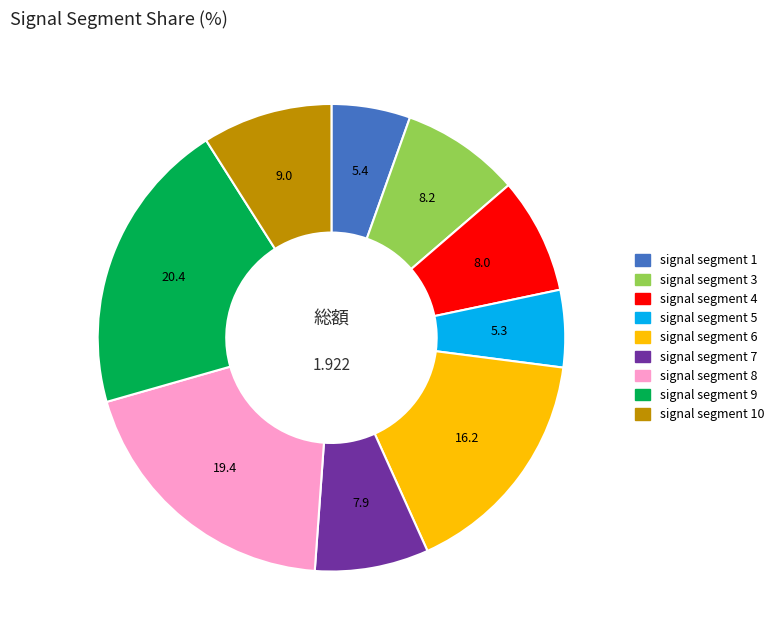

Combined, do signal segment 1 and signal segment 5 account for over 50%?

No